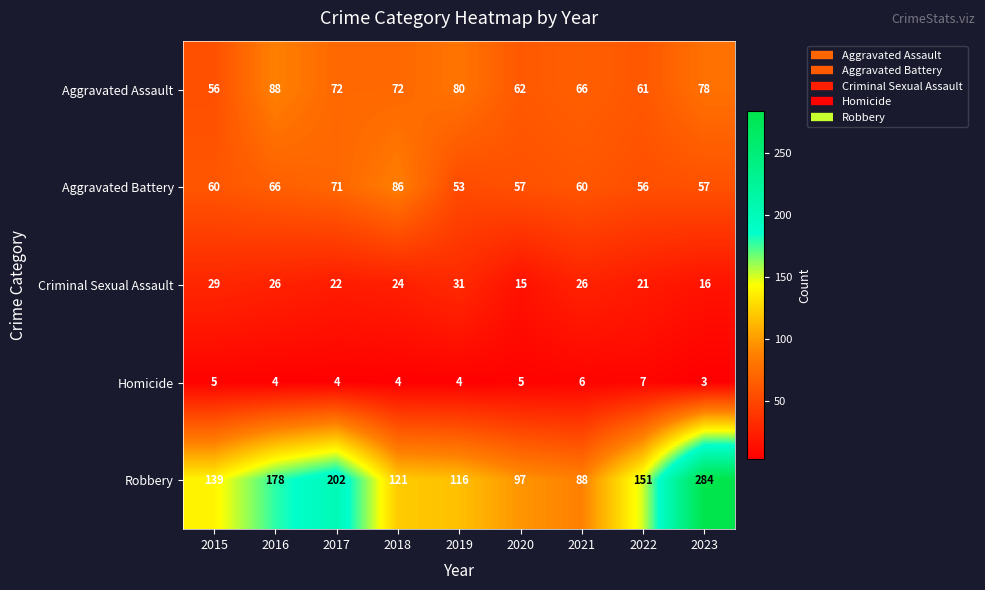

Between 2015 and 2020, which series saw the biggest shift?

Robbery